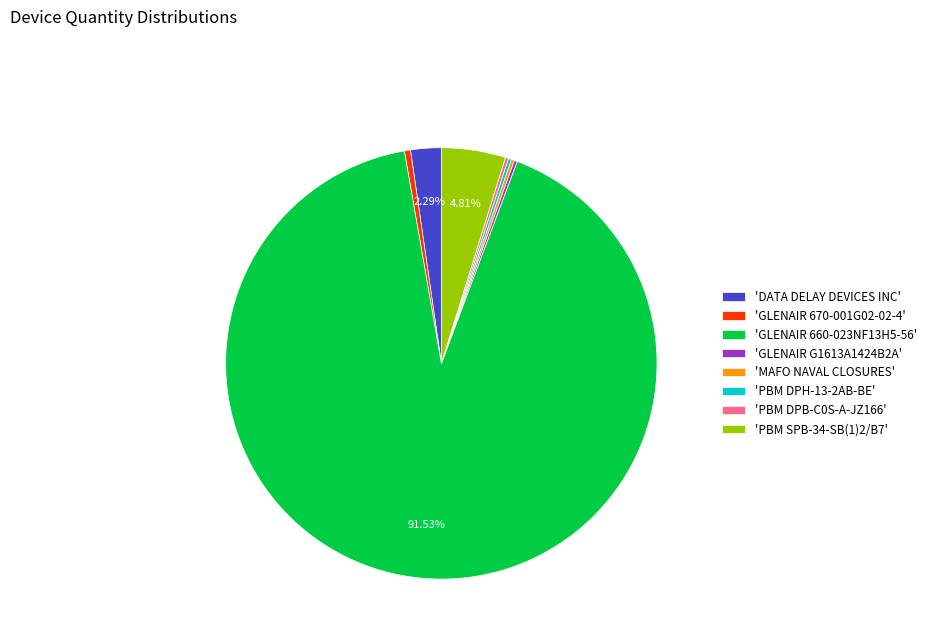

Combined, do 'GLENAIR 670-001G02-02-4' and 'GLENAIR 660-023NF13H5-56' account for over 50%?

Yes